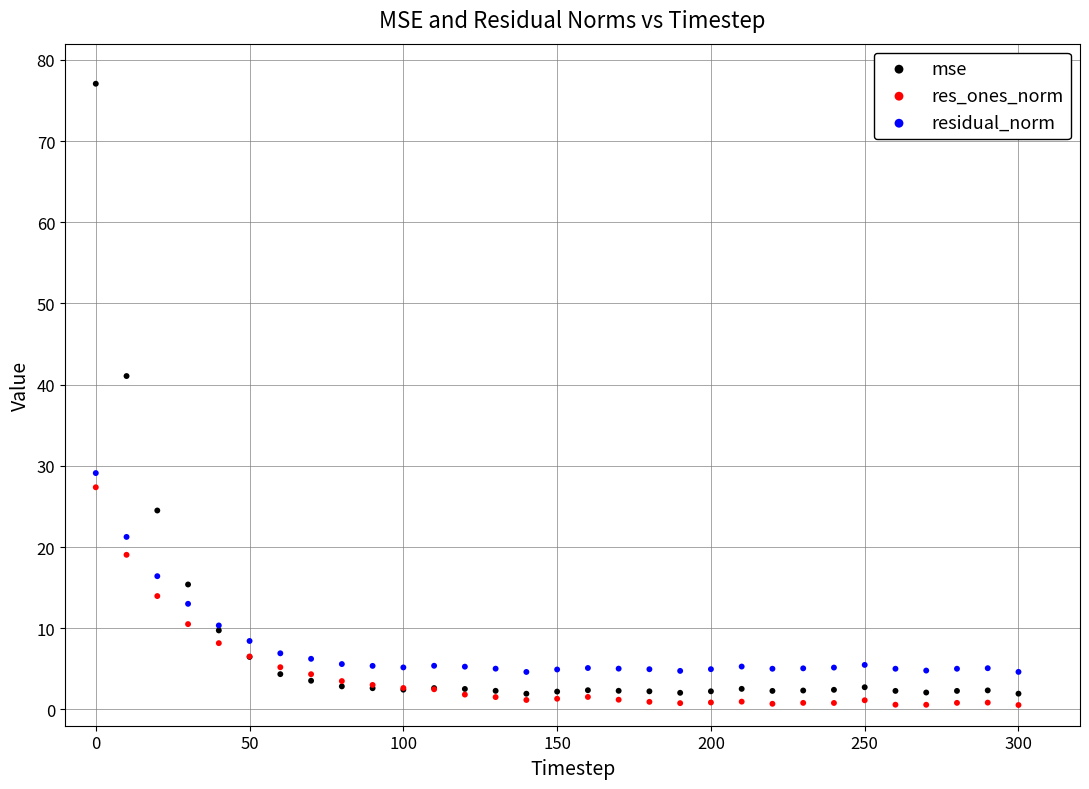

Which series has the largest Y range (max minus min)?

mse